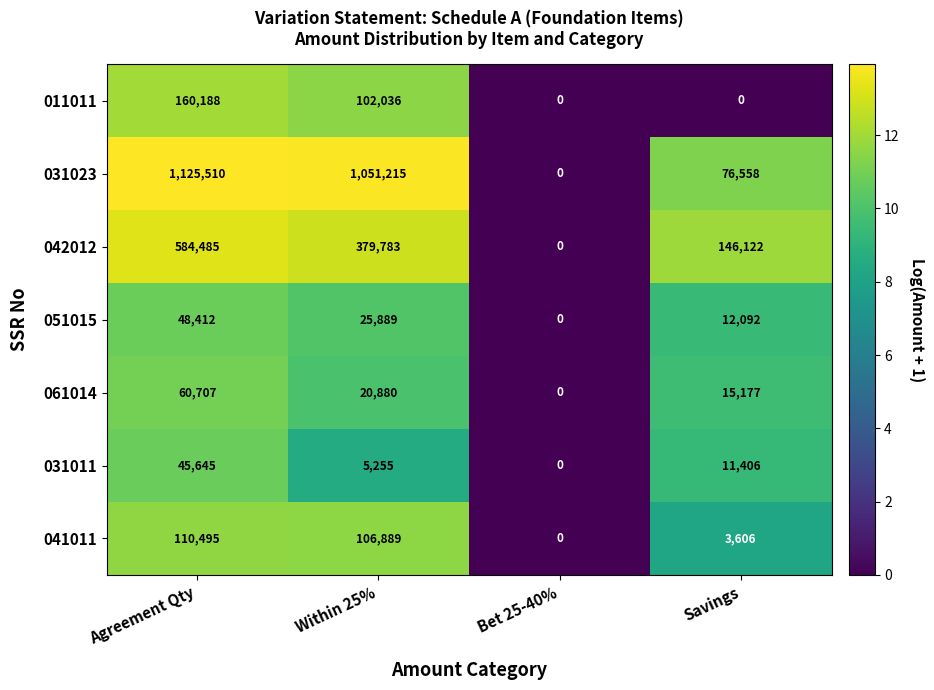

Count the number of categories in the chart.

4